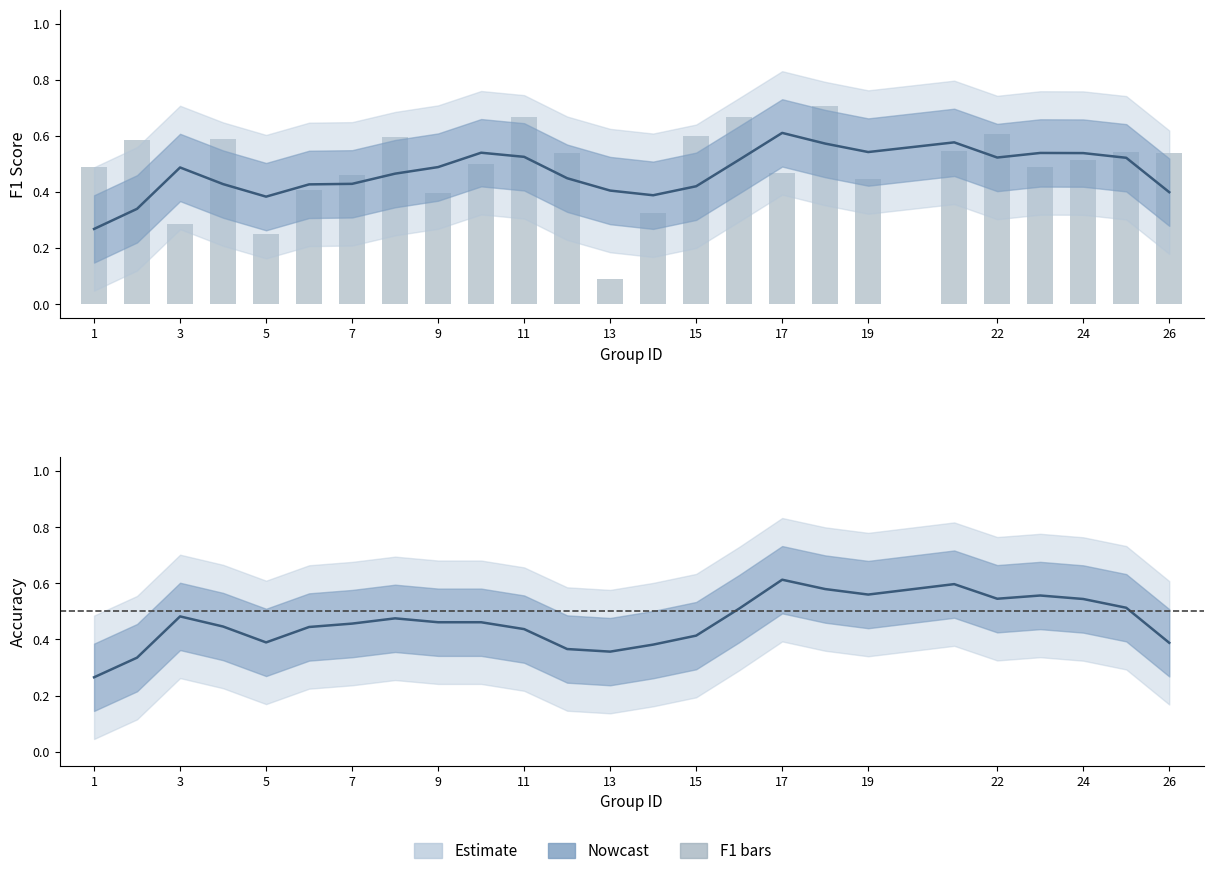

How many values are between 0 and 1?

25